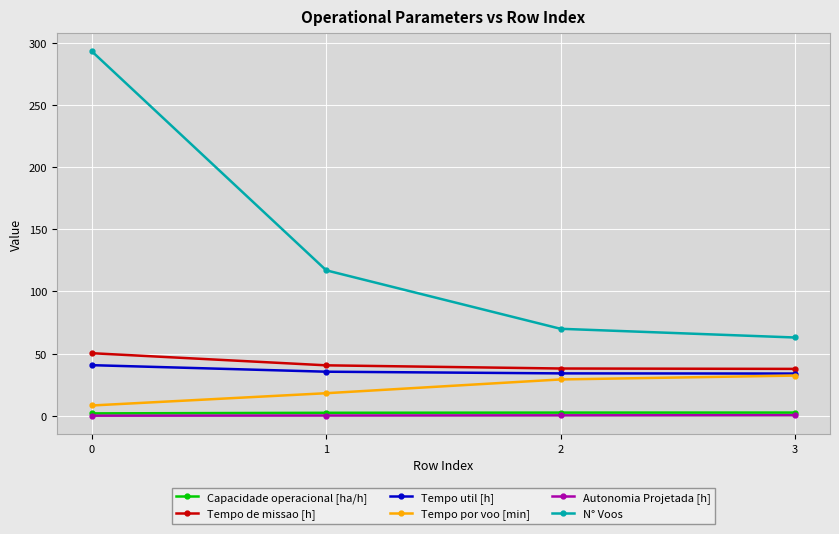

What is the difference between the highest and lowest values at 1?

116.7